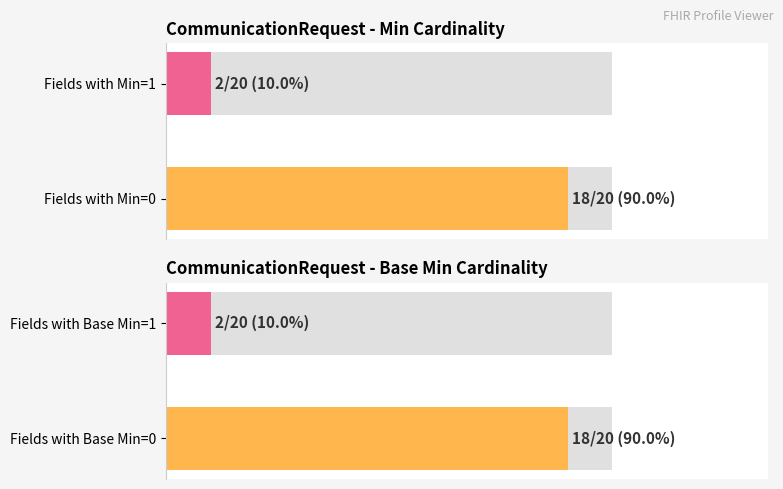

The Min series shows -1 at CommunicationRequest.replaces. True or false?

False